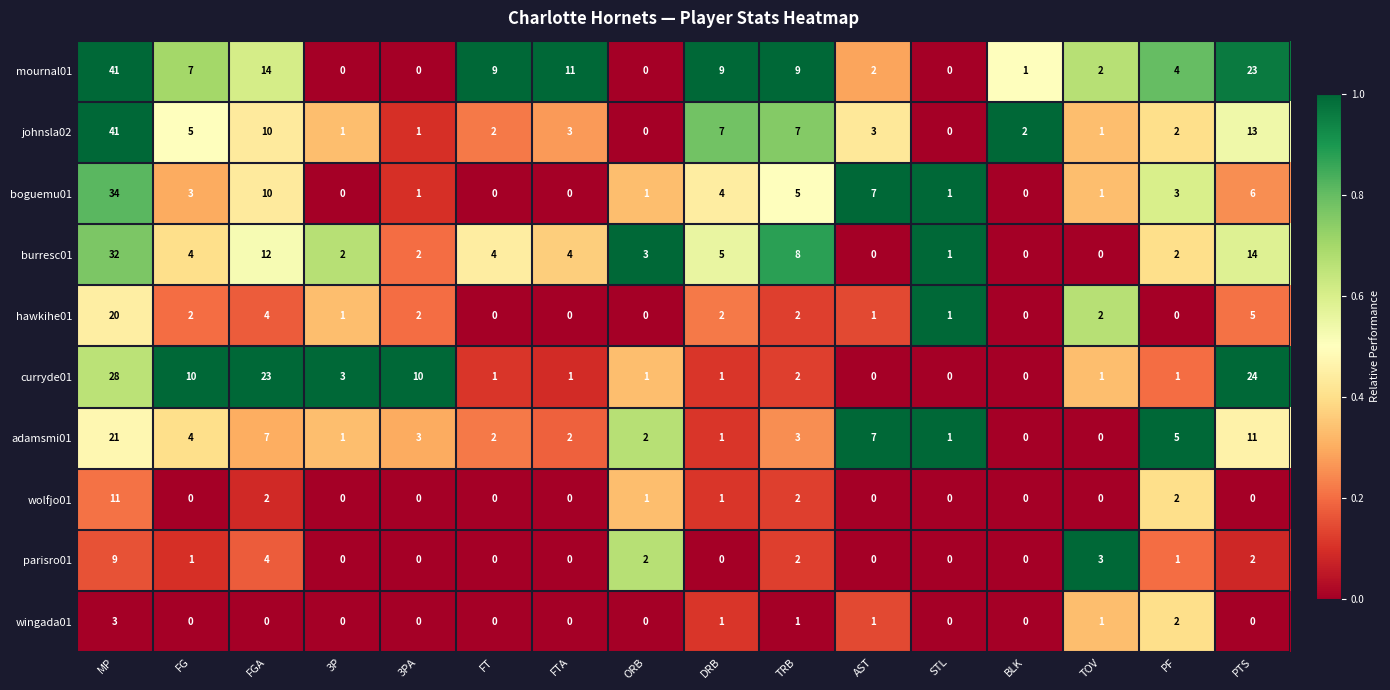

What is the sum of the hawkihe01 values at FGA and PF?

4